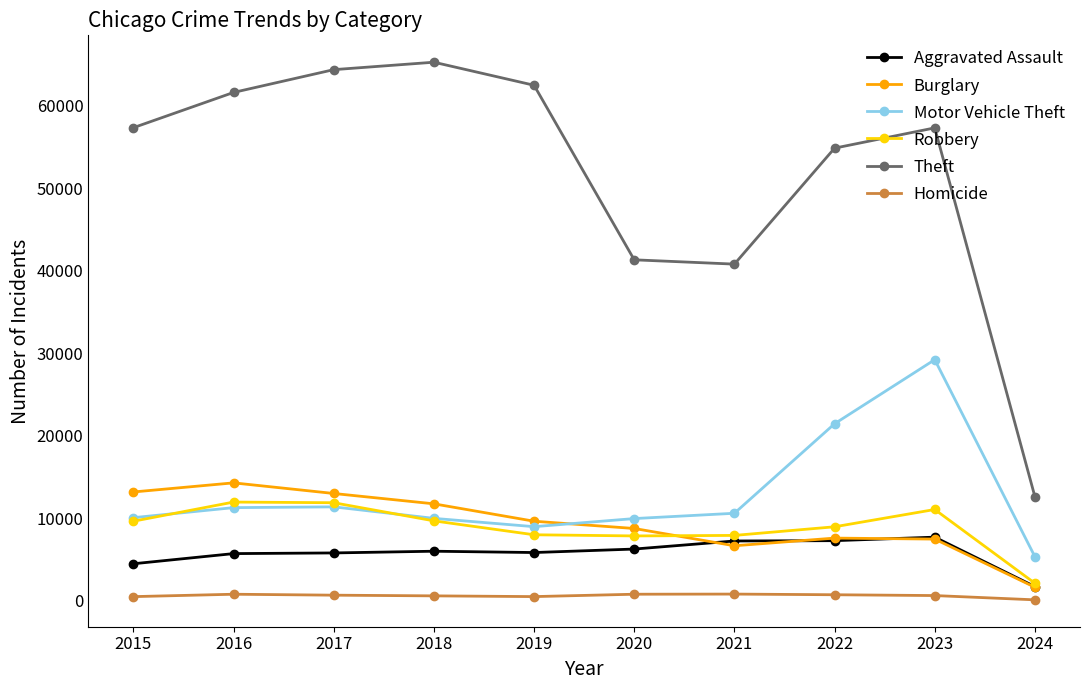

What are all the series names shown in the legend?

Aggravated Assault, Burglary, Motor Vehicle Theft, Robbery, Theft, Homicide